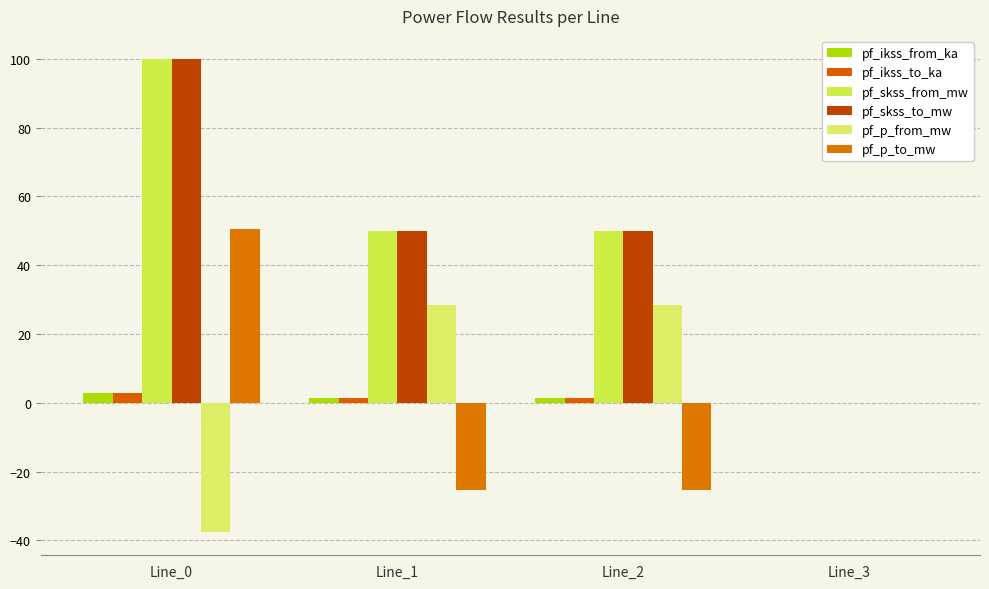

The value of pf_skss_to_mw at Line_2 is 49.9. True or false?

True